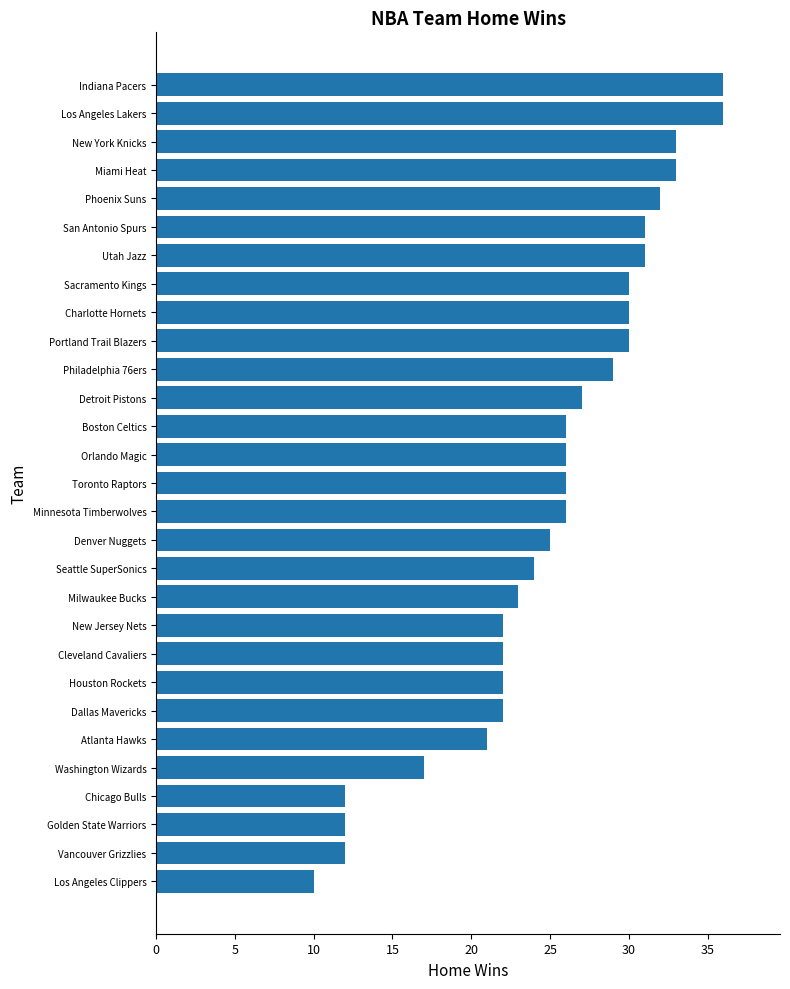

What is the approximate value at Miami Heat, to the nearest 5?

35